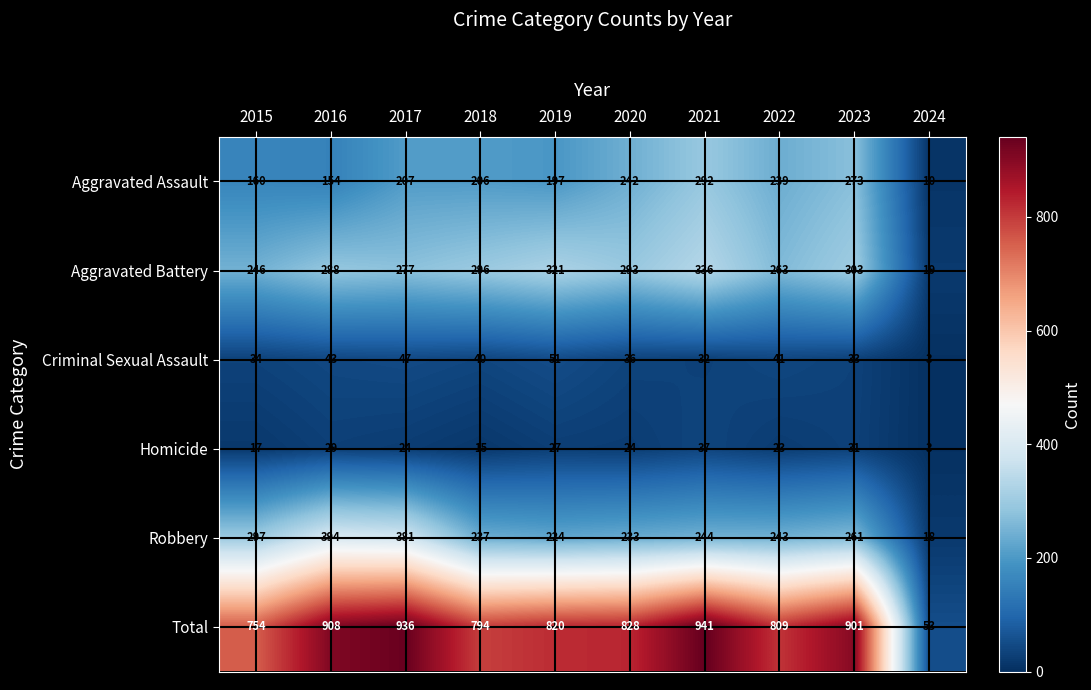

Where does the Robbery series first go above 244?

2015